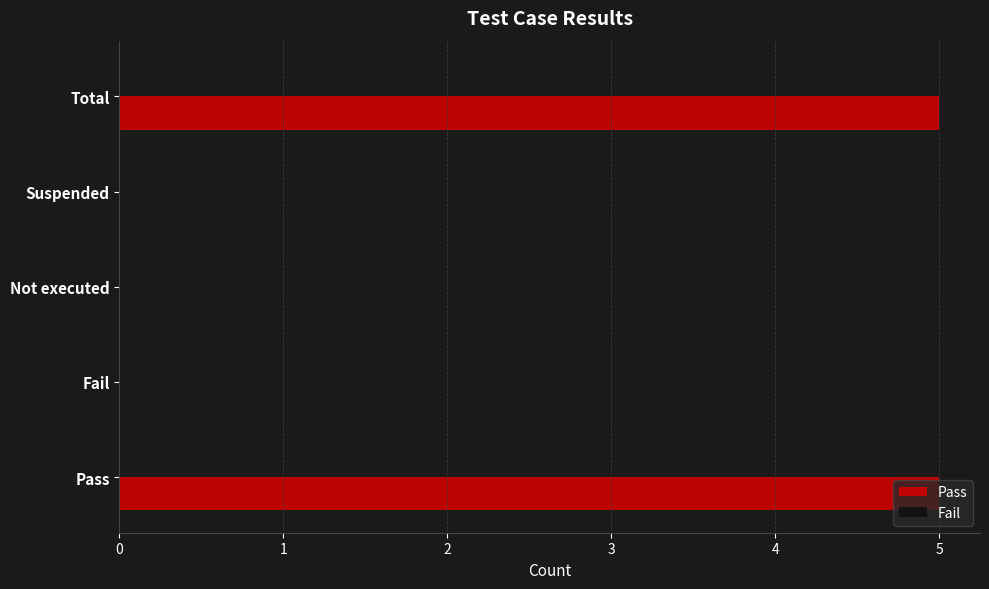

The chart shows a value of 3 at Pass. True or false?

False